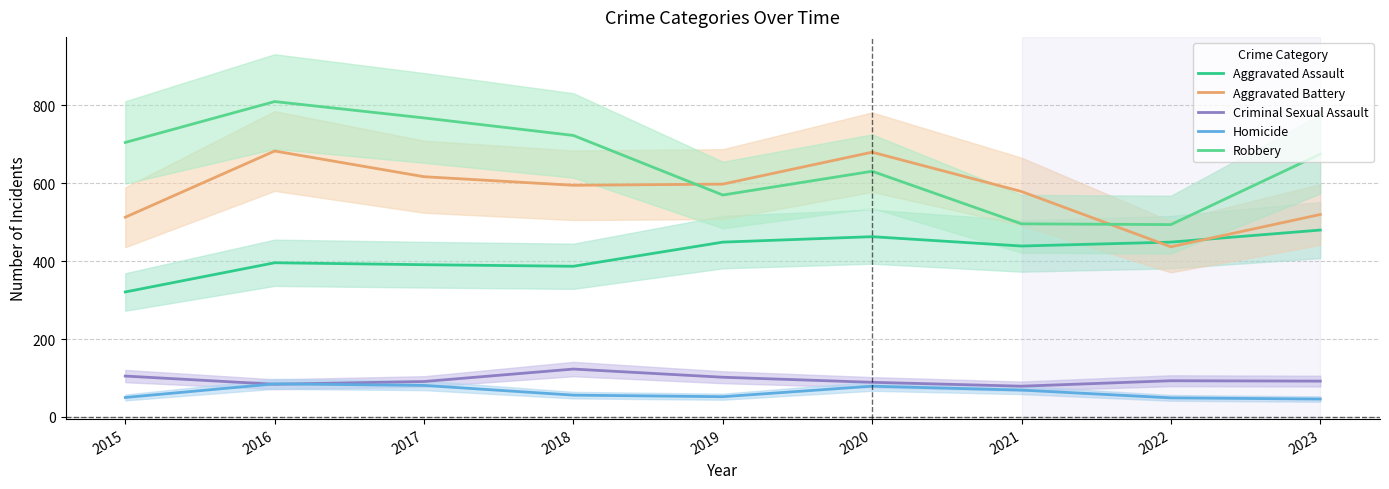

Is the value of Robbery at 2017 greater than the value of Criminal Sexual Assault at 2020?

Yes